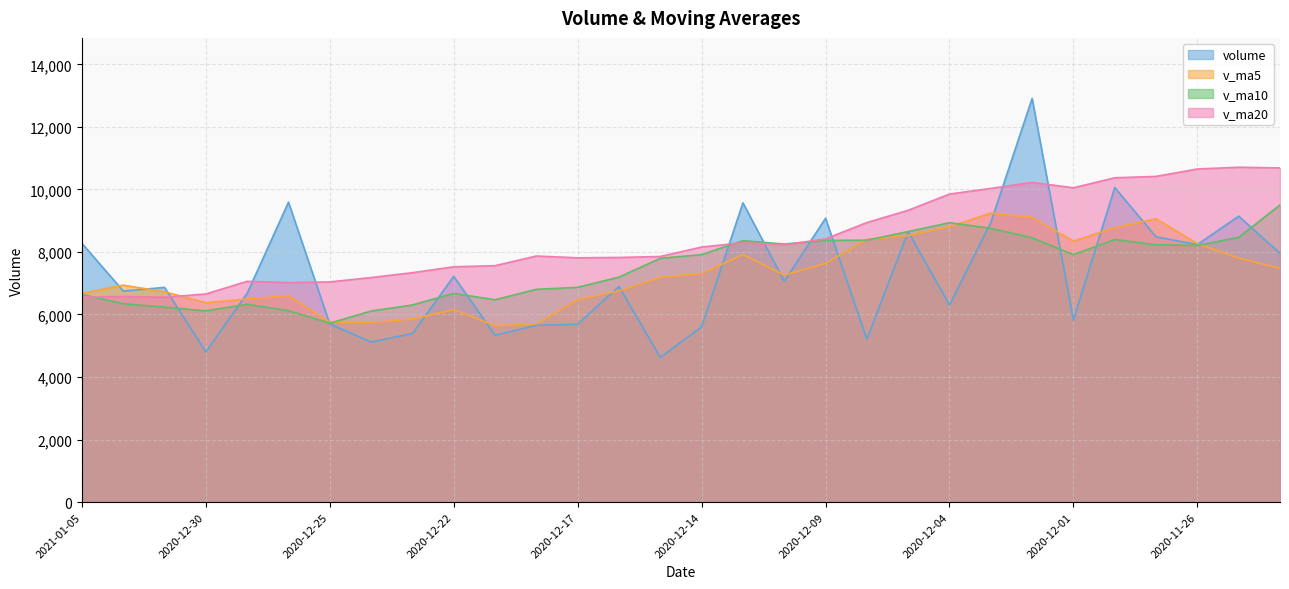

How many data points in v_ma5 are above 7259?

15